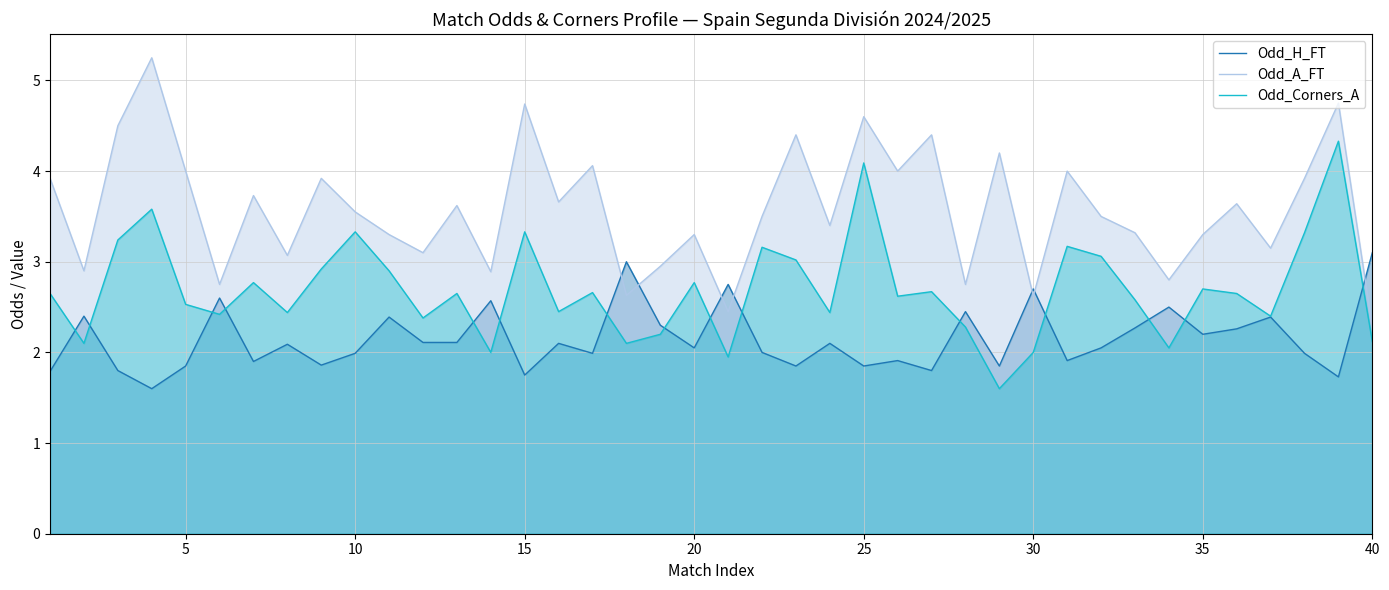

Rank the series by their average value, from lowest to highest.

Odd_H_FT, Odd_Corners_A, Odd_A_FT